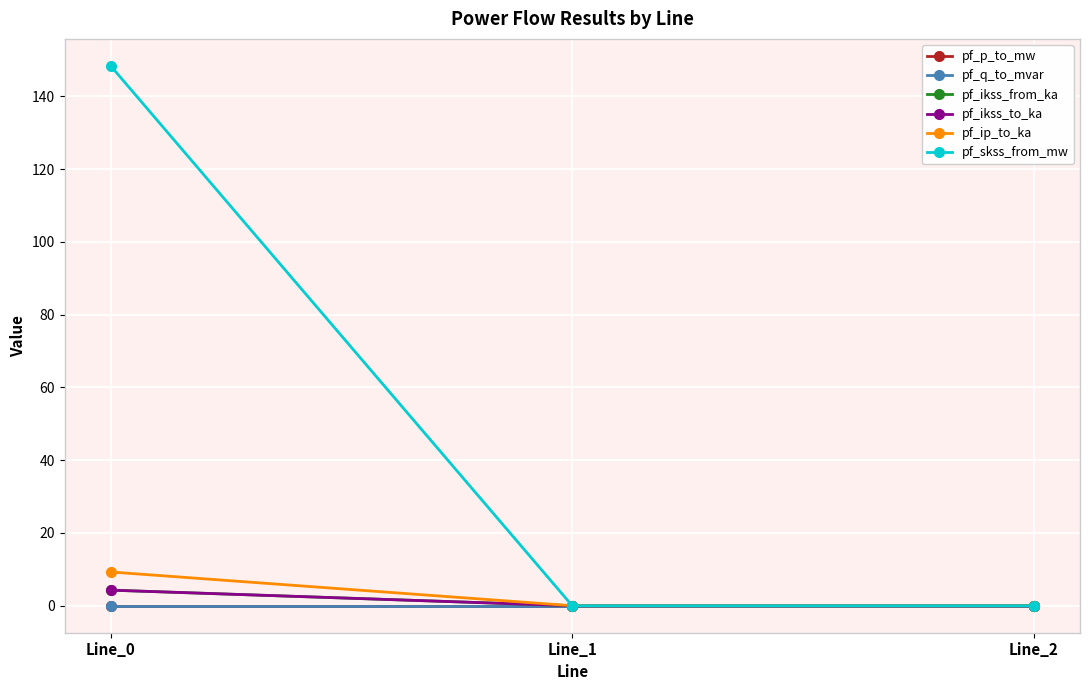

Does the chart have visible grid lines?

Yes